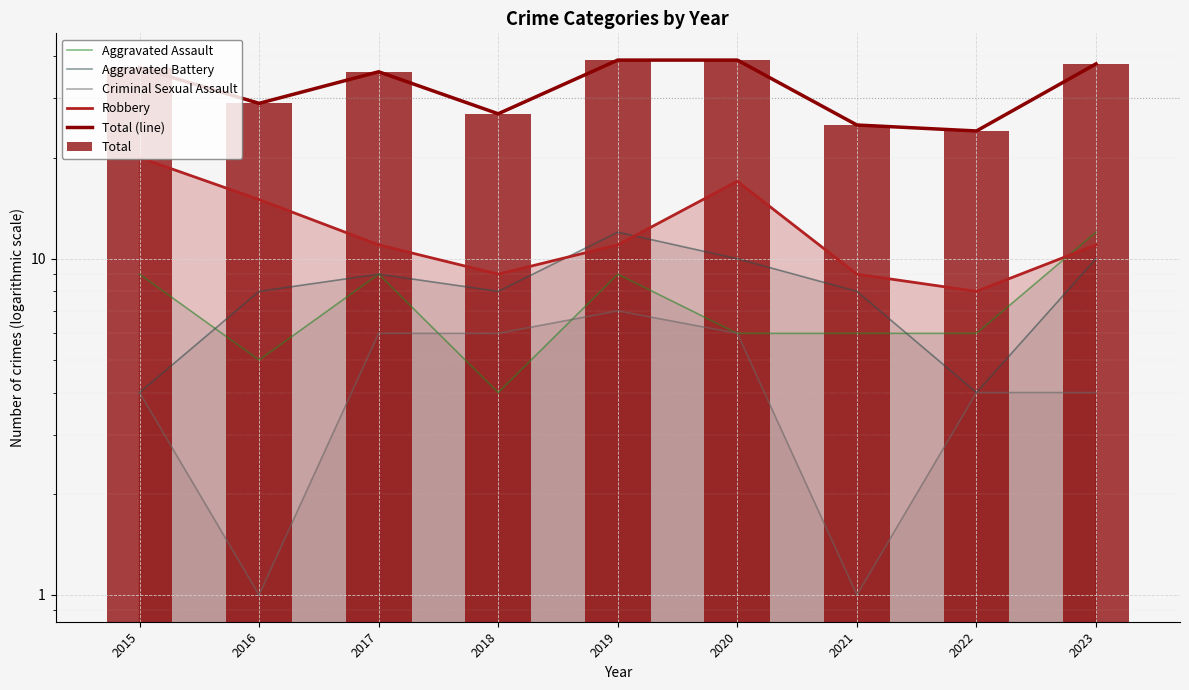

What is the average value of the Total (line) series?

33